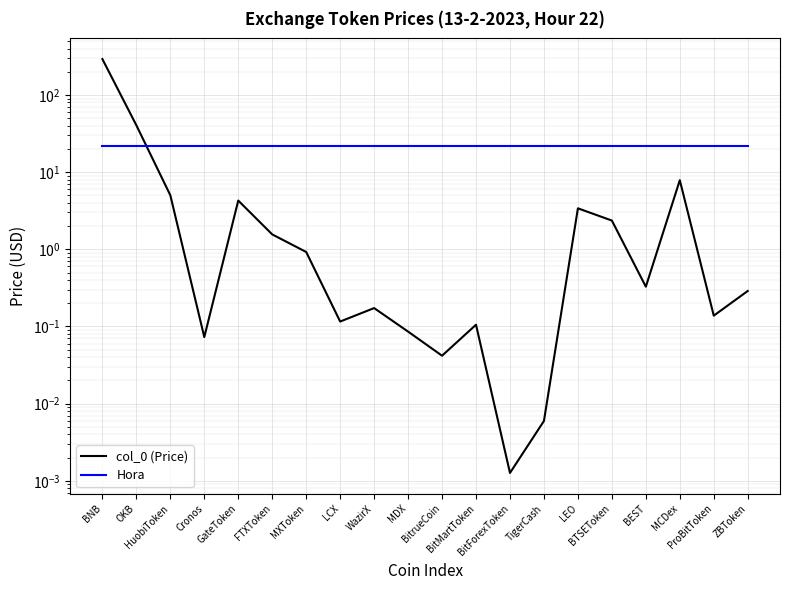

What is the label of the 14th point from the right?

MXToken